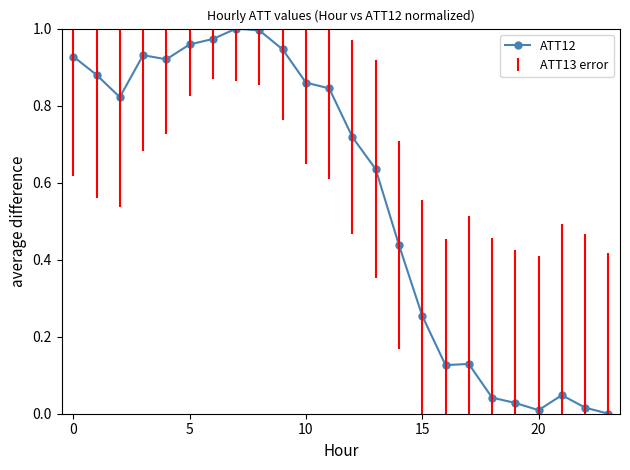

At which category does the chart reach its peak across all series?

7